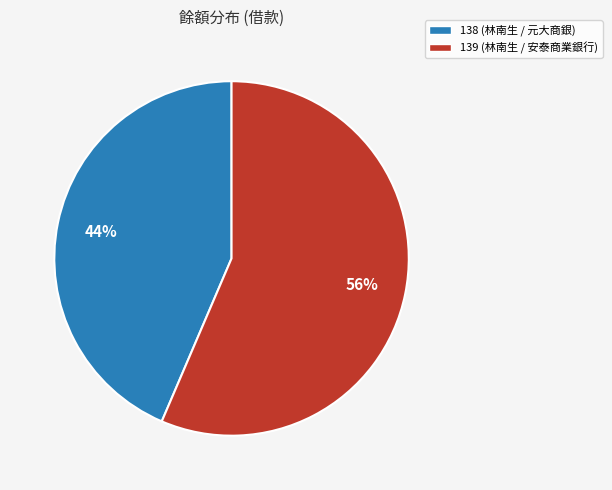

What is the ratio of the value at 138 (林南生 / 元大商銀) to the value at 139 (林南生 / 安泰商業銀行)?

0.8